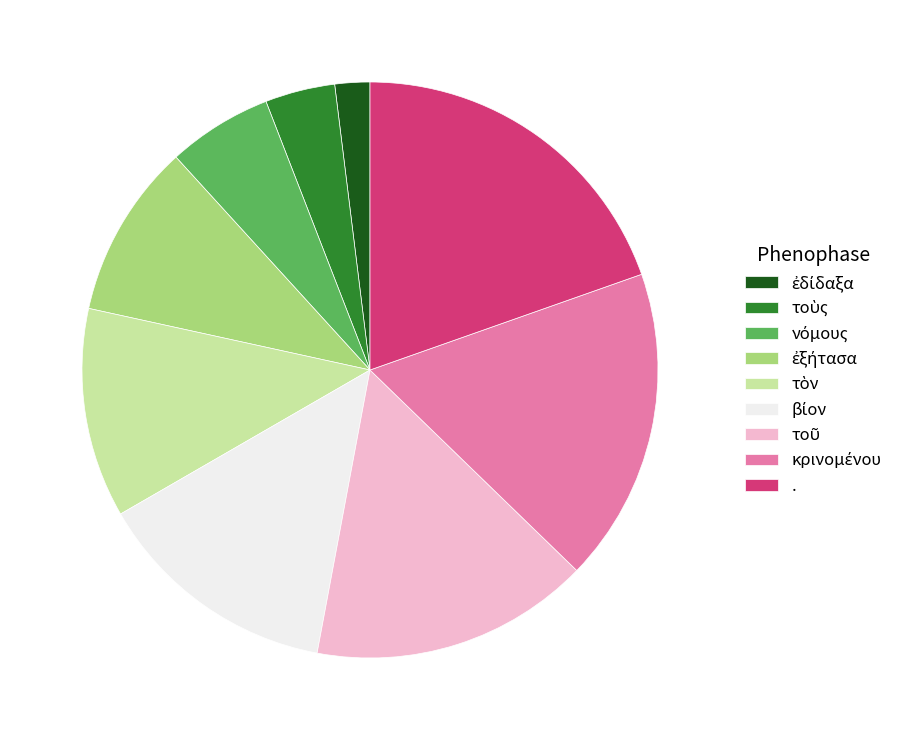

Is it true that . is 20% of the pie?

True